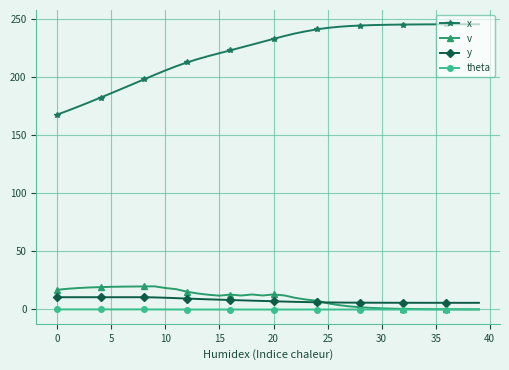

What is the value of the y point at the 20th from the left?

7.3